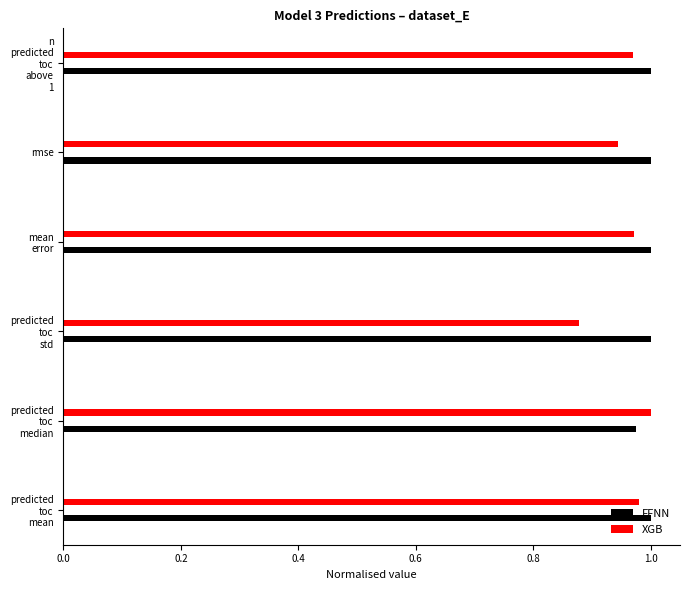

What is the approximate value of FFNN at mean error?

1.0